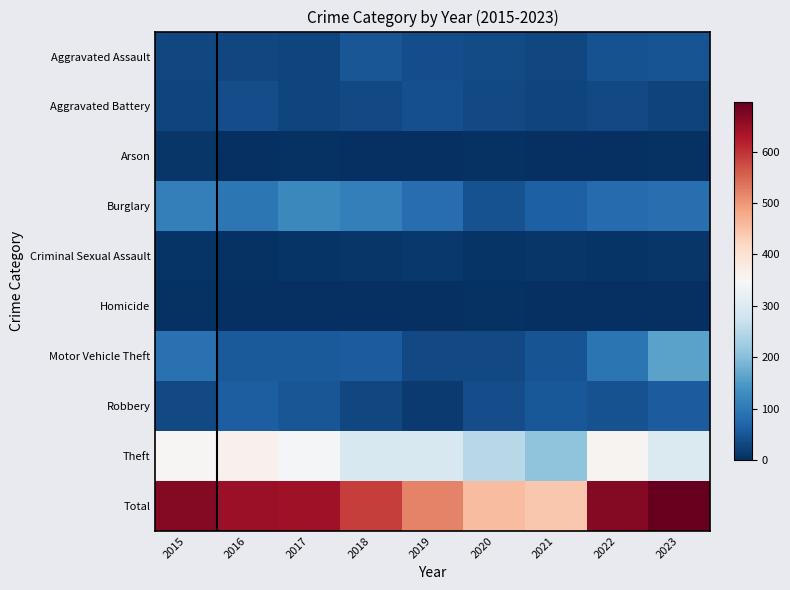

Which series has the largest total across all categories?

Total